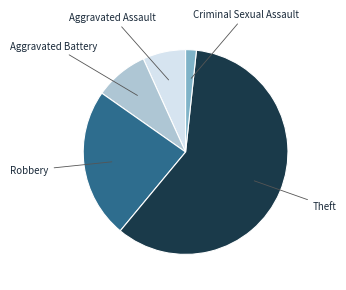

Is there any slice that represents more than half of the pie?

Yes